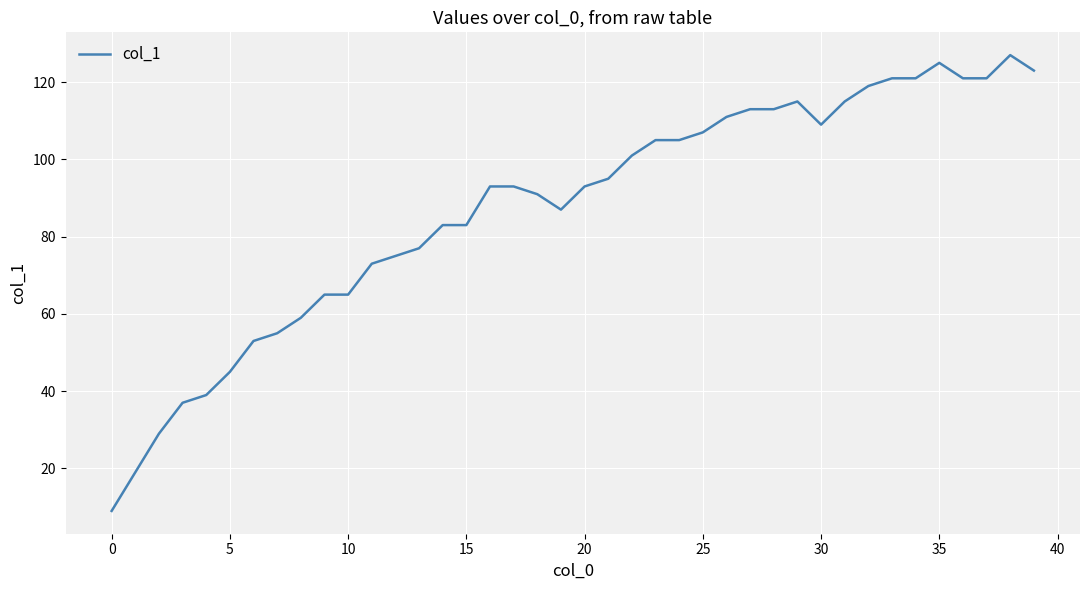

What is the difference between the maximum and minimum values?

118